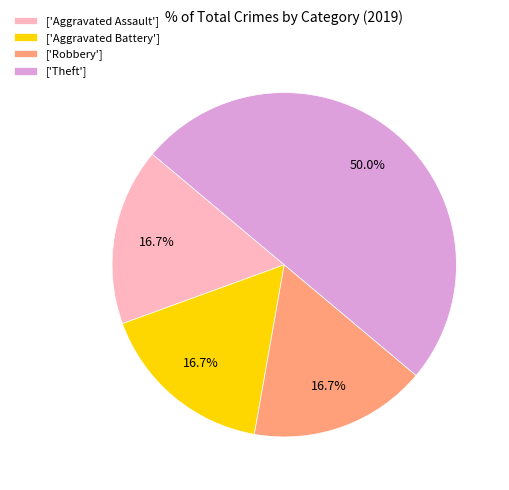

Does ['Aggravated Assault'] account for over 50% of the chart?

No